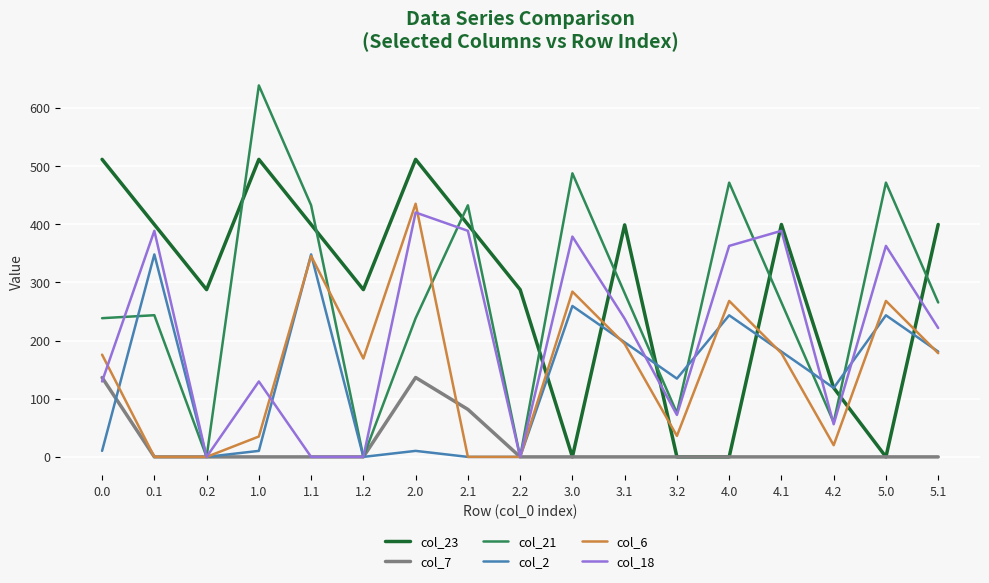

The value of col_23 at 4.1 is 94.9. True or false?

False